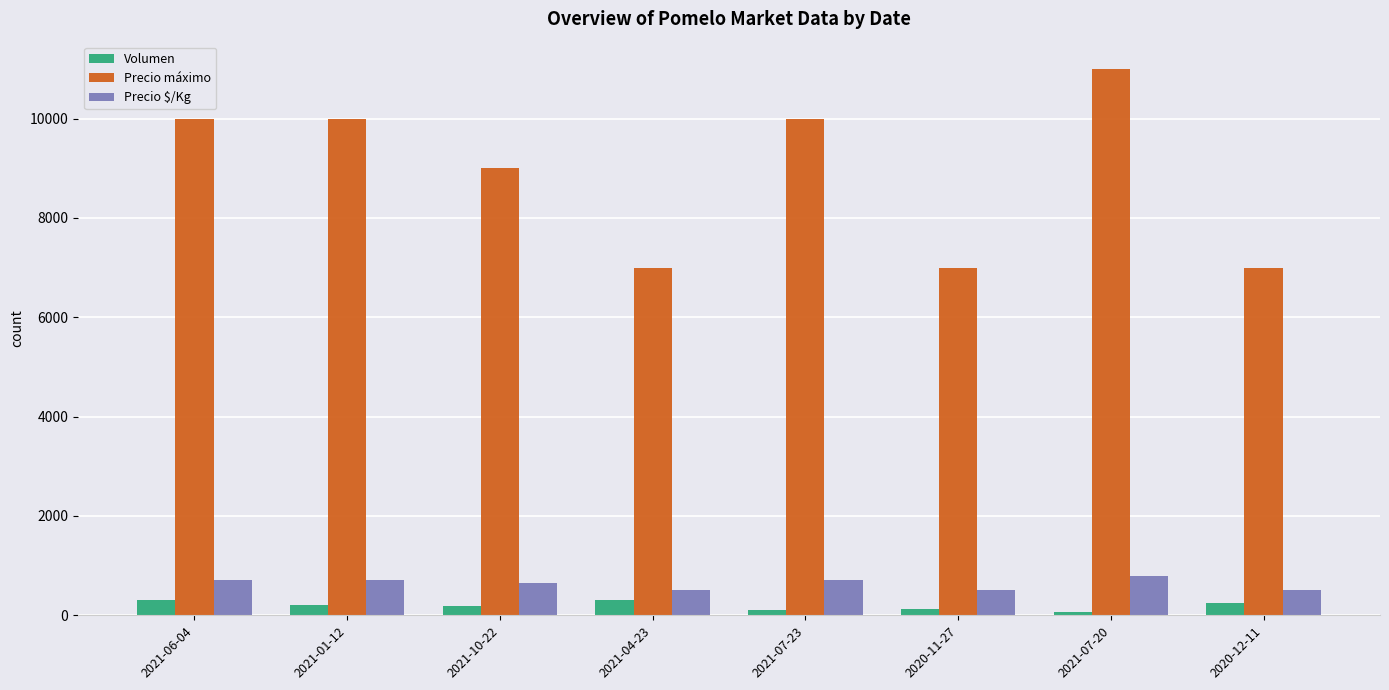

What is the smallest value displayed?

60